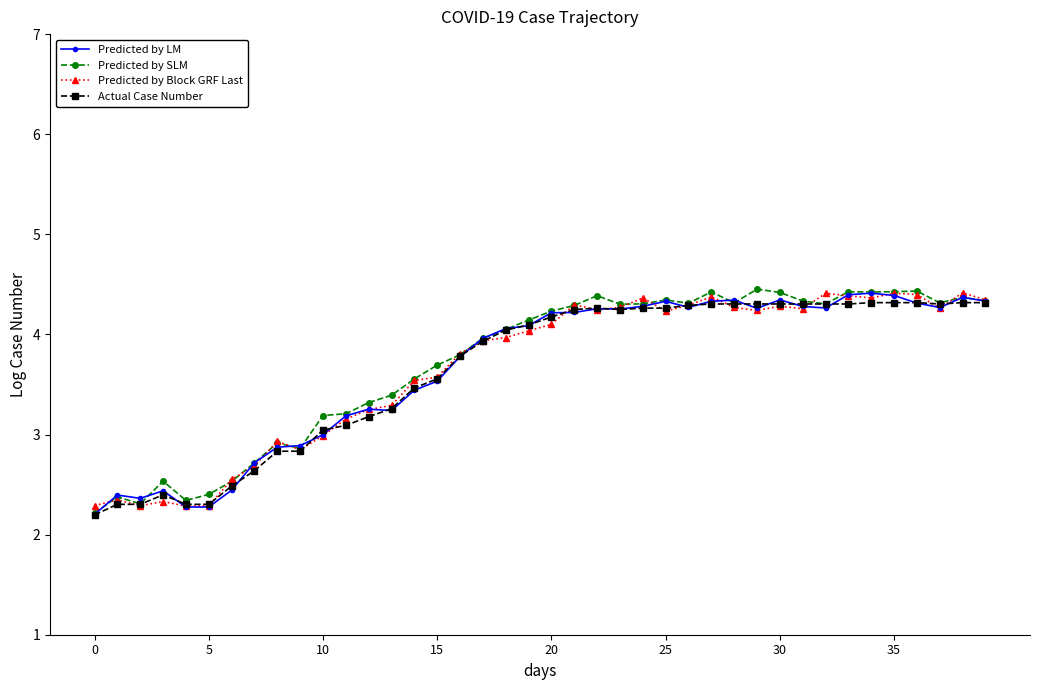

At how many categories does at least one series exceed 2?

40